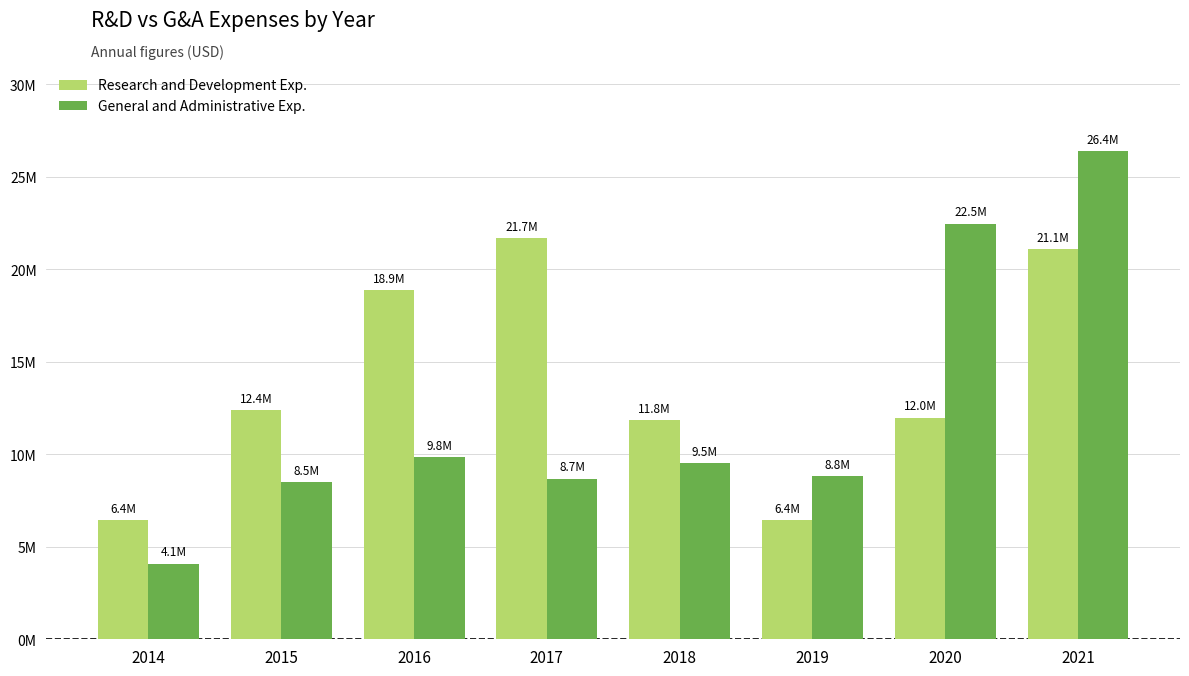

Which series has the largest range (max minus min)?

General and Administrative Exp.